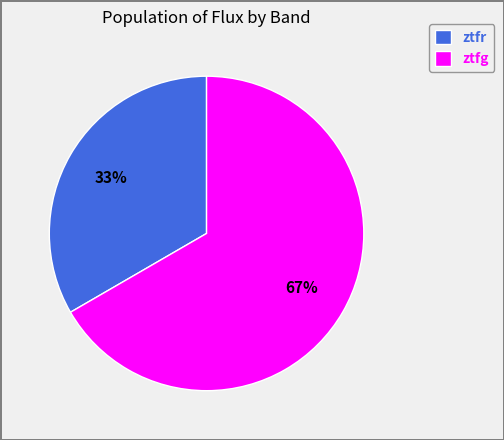

To the nearest percent, what percentage of the pie is ztfg?

67%